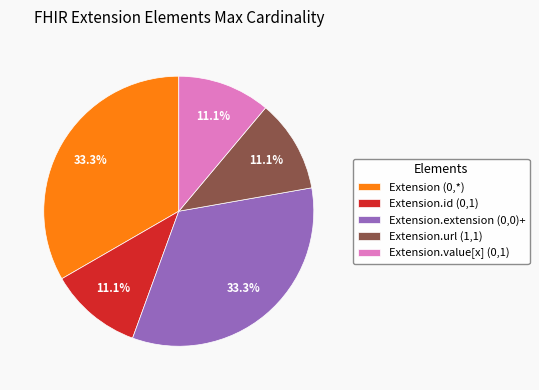

What is the ratio of the value at Extension.extension (0,0)+ to the value at Extension.id (0,1)?

3.0